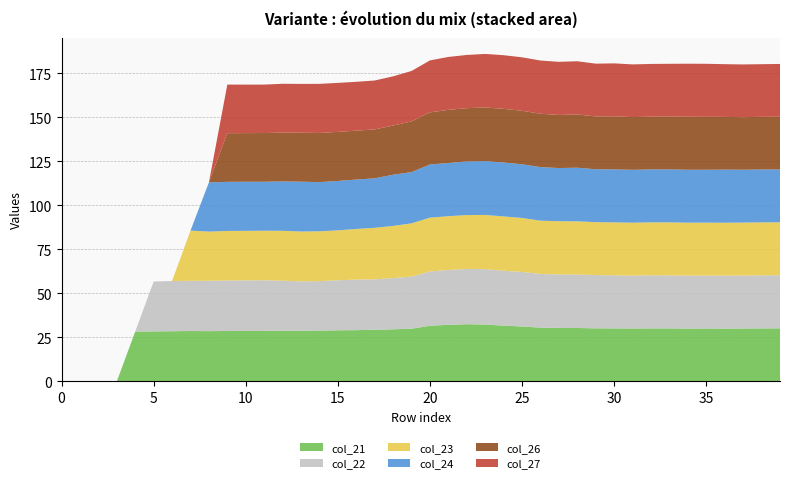

Reading left to right, what are all the values shown in this chart?

col_21: 0=0.0	1=0.0	2=0.0	3=0.0	4=28.3	5=28.4	6=28.5	7=28.6	8=28.6	9=28.7	10=28.7	11=28.7	12=28.8	13=28.8	14=28.9	15=29.0	16=29.1	17=29.4	18=29.6	19=30.0	20=31.6	21=32.2	22=32.5	23=32.3	24=31.7	25=31.2	26=30.6	27=30.4	28=30.4	29=30.2	30=30.1	31=30.1	32=30.1	33=30.1	34=30.0	35=30.1	36=30.0	37=30.1	38=30.1	39=30.2
col_22: 0=0.0	1=0.0	2=0.0	3=0.0	4=0.0	5=28.3	6=28.5	7=28.5	8=28.6	9=28.7	10=28.7	11=28.8	12=28.4	13=28.0	14=28.1	15=28.4	16=28.7	17=28.6	18=29.1	19=29.6	20=30.9	21=31.1	22=31.4	23=31.5	24=31.2	25=31.0	26=30.5	27=30.4	28=30.4	29=30.2	30=30.2	31=30.0	32=30.2	33=30.1	34=30.1	35=30.0	36=30.1	37=30.1	38=30.2	39=30.2
col_23: 0=0.0	1=0.0	2=0.0	3=0.0	4=0.0	5=0.0	6=0.0	7=28.5	8=27.9	9=28.2	10=28.1	11=28.1	12=28.4	13=28.3	14=28.3	15=28.4	16=28.7	17=29.3	18=29.6	19=30.3	20=30.5	21=30.5	22=30.6	23=30.8	24=30.9	25=30.7	26=30.3	27=30.3	28=30.2	29=30.1	30=30.1	31=30.1	32=30.1	33=30.1	34=30.1	35=30.1	36=30.1	37=30.1	38=30.1	39=30.1
col_24: 0=0.0	1=0.0	2=0.0	3=0.0	4=0.0	5=0.0	6=0.0	7=0.0	8=27.9	9=27.9	10=27.9	11=27.8	12=28.0	13=28.3	14=27.9	15=28.1	16=28.1	17=28.1	18=29.1	19=29.1	20=30.2	21=30.2	22=30.5	23=30.6	24=30.6	25=30.5	26=30.4	27=30.2	28=30.5	29=30.0	30=30.1	31=30.1	32=30.1	33=30.1	34=30.1	35=30.1	36=30.2	37=30.0	38=30.1	39=30.0
col_26: 0=0.0	1=0.0	2=0.0	3=0.0	4=0.0	5=0.0	6=0.0	7=0.0	8=0.0	9=27.6	10=27.6	11=27.7	12=27.7	13=27.8	14=27.9	15=27.9	16=27.8	17=27.8	18=27.9	19=28.8	20=29.6	21=30.2	22=30.3	23=30.5	24=30.5	25=30.4	26=30.3	27=30.1	28=30.2	29=30.0	30=30.1	31=29.9	32=30.0	33=30.0	34=30.1	35=30.1	36=29.9	37=29.8	38=29.9	39=30.0
col_27: 0=0.0	1=0.0	2=0.0	3=0.0	4=0.0	5=0.0	6=0.0	7=0.0	8=0.0	9=27.6	10=27.6	11=27.5	12=27.7	13=27.7	14=27.9	15=27.8	16=27.7	17=27.8	18=28.0	19=28.6	20=29.5	21=30.1	22=30.2	23=30.4	24=30.5	25=30.4	26=30.2	27=30.2	28=30.2	29=30.0	30=30.1	31=29.9	32=29.9	33=30.0	34=30.1	35=30.1	36=29.9	37=30.0	38=29.9	39=30.0